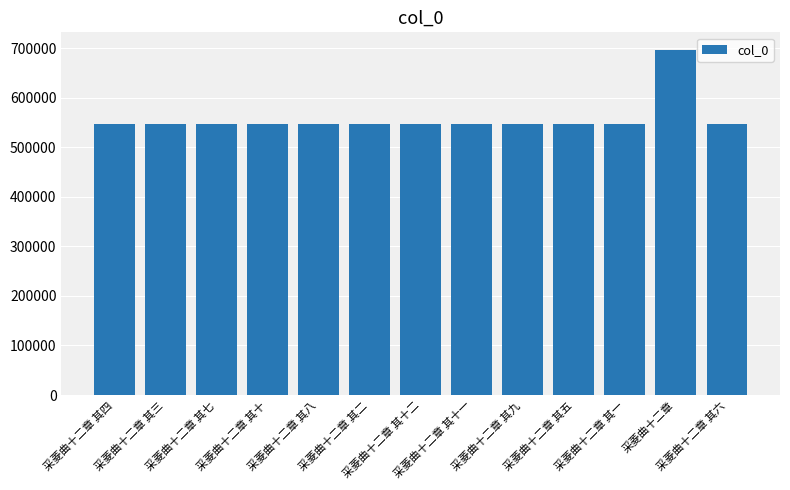

How many data points are less than 546563?

6